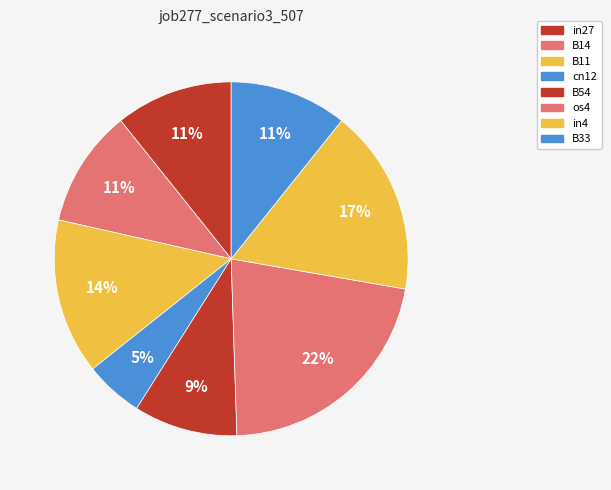

What percentage is NOT represented by B14?

89.3%